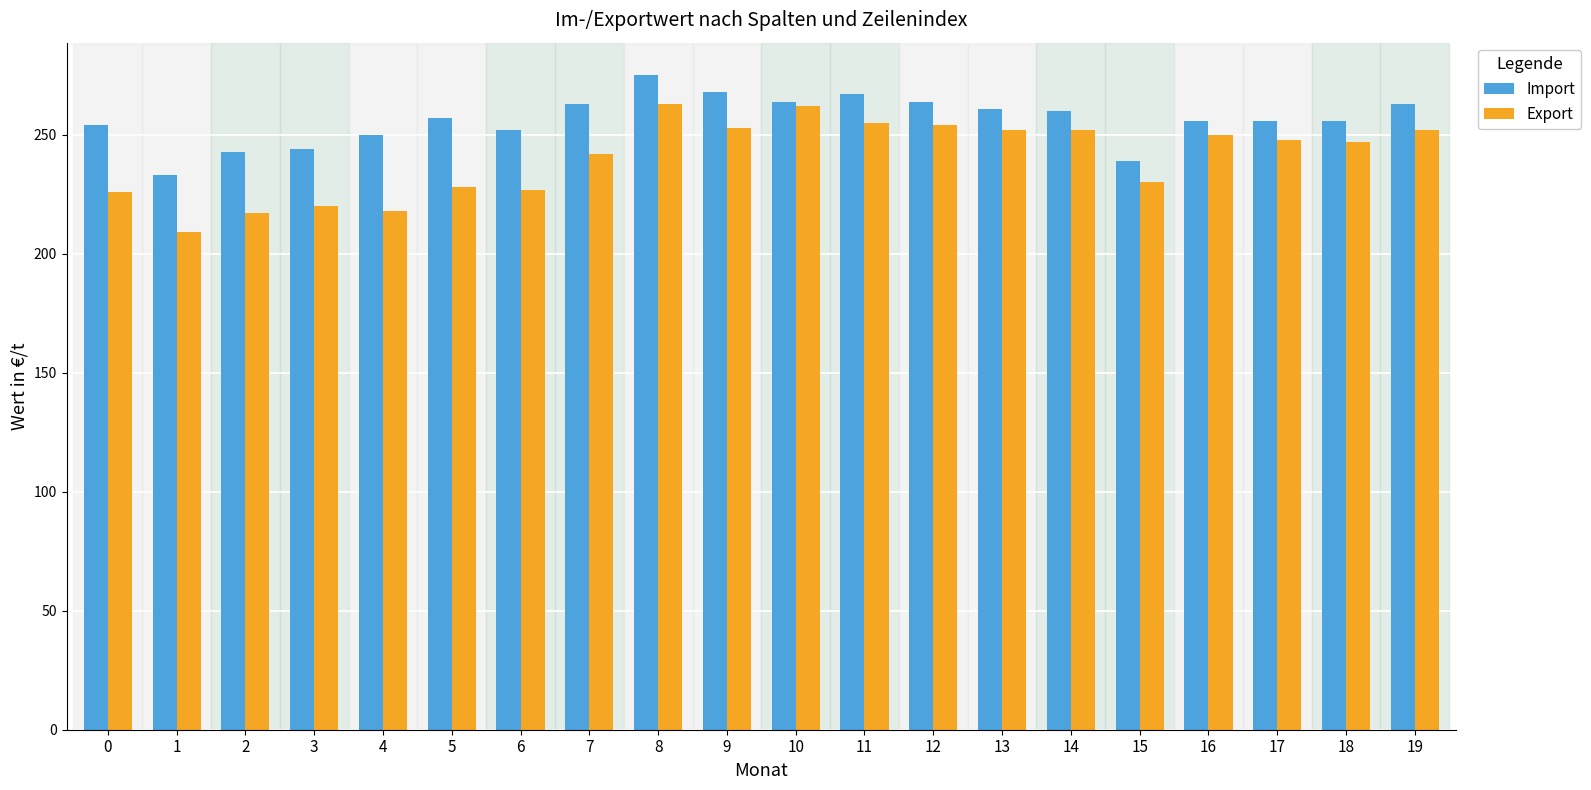

Is it true that Import equals 131 at 2?

False